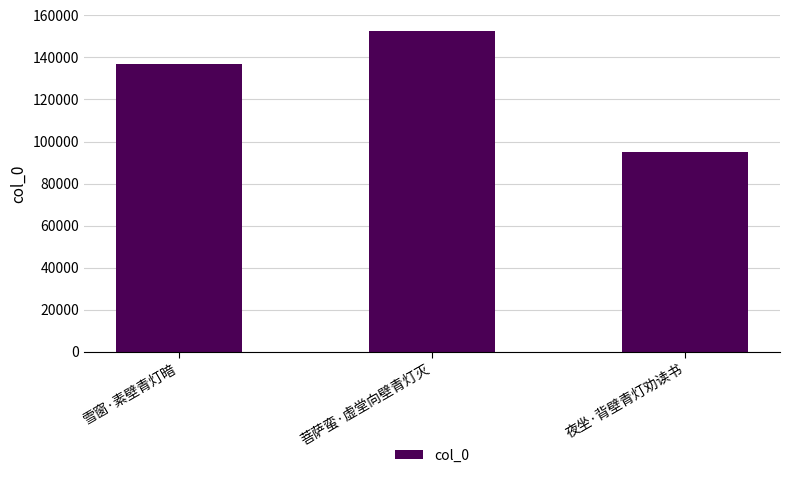

Approximately how many times larger is the value at 菩萨蛮·虚堂向壁青灯灭 compared to 夜坐·背壁青灯劝读书?

1.6